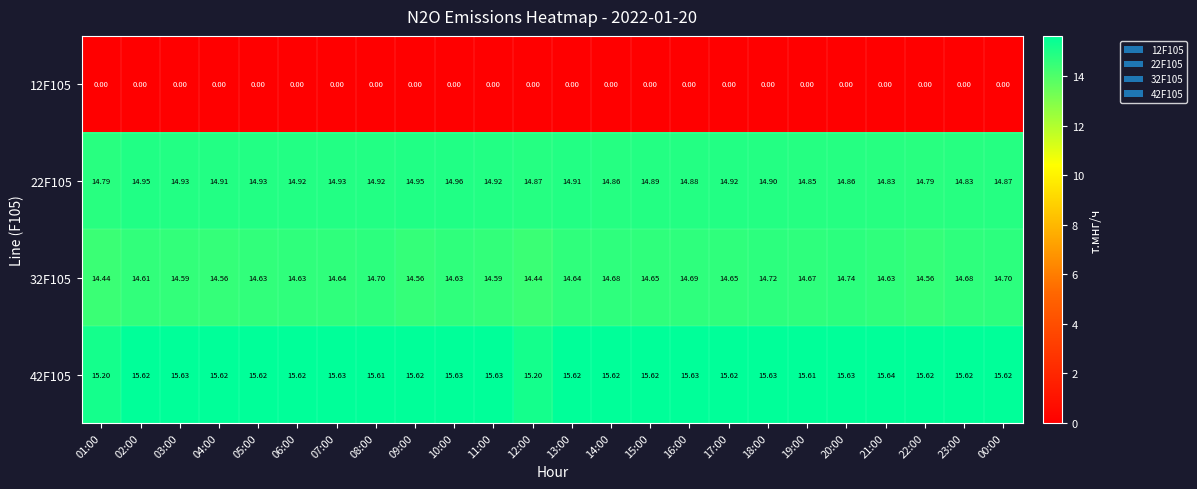

At which category is the sum across all series the highest?

18:00